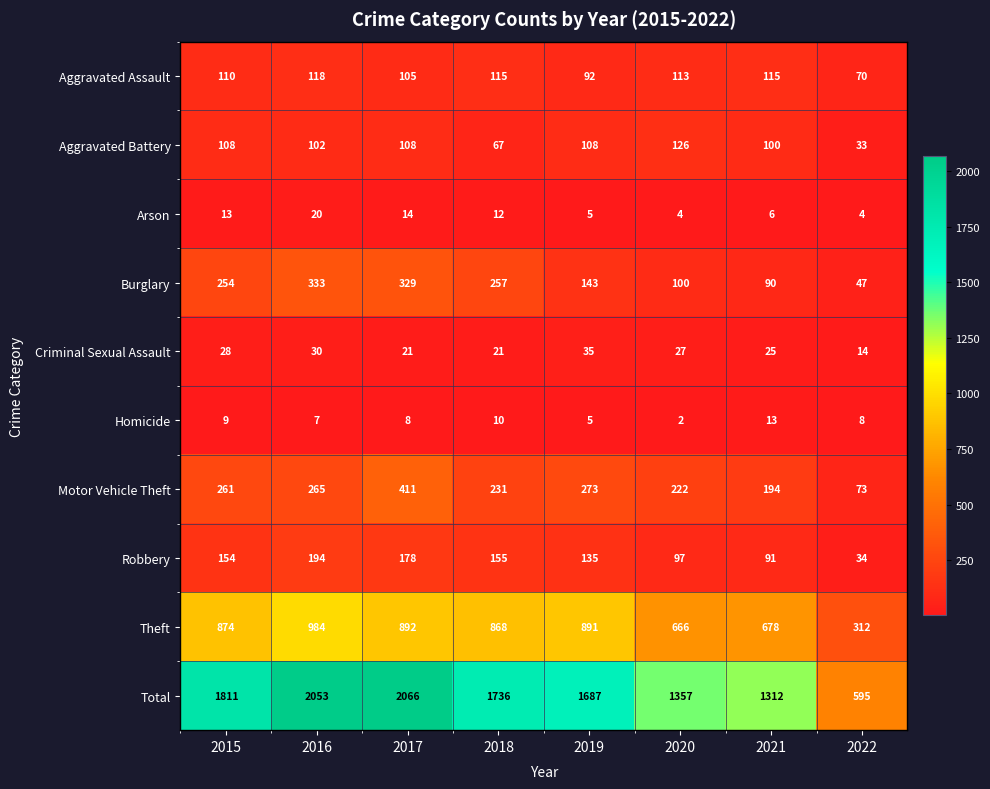

What is the difference between the second highest and second lowest values in the Total series?

741